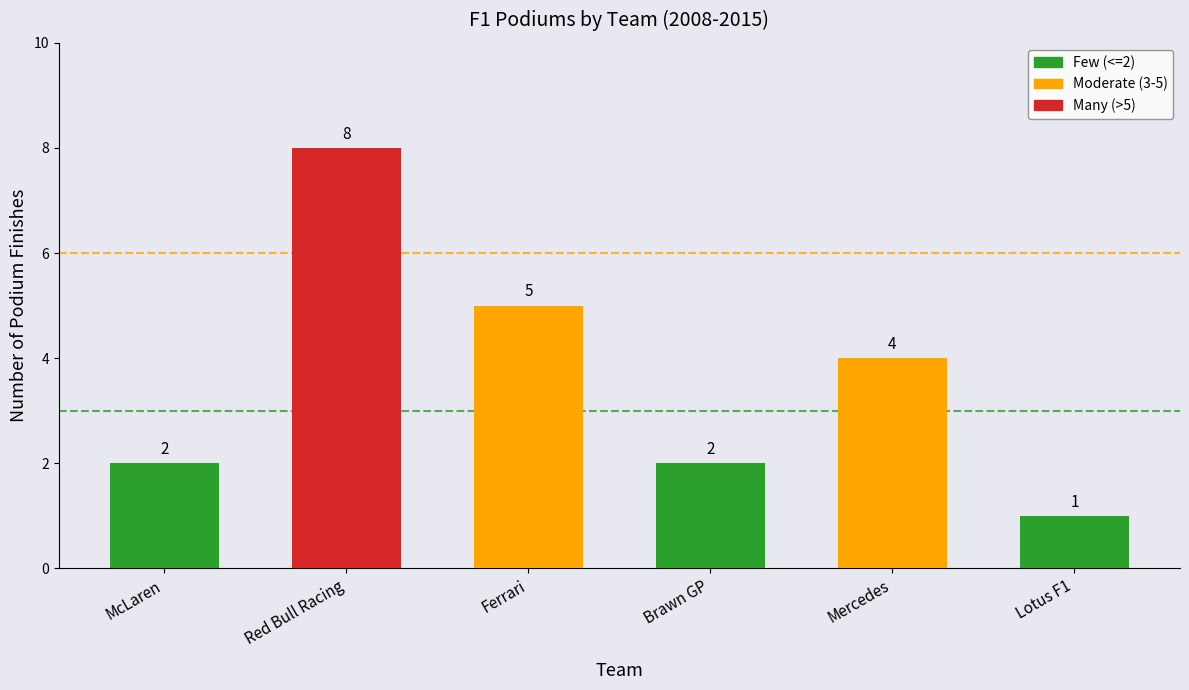

At which label does the data first exceed 4?

Red Bull Racing